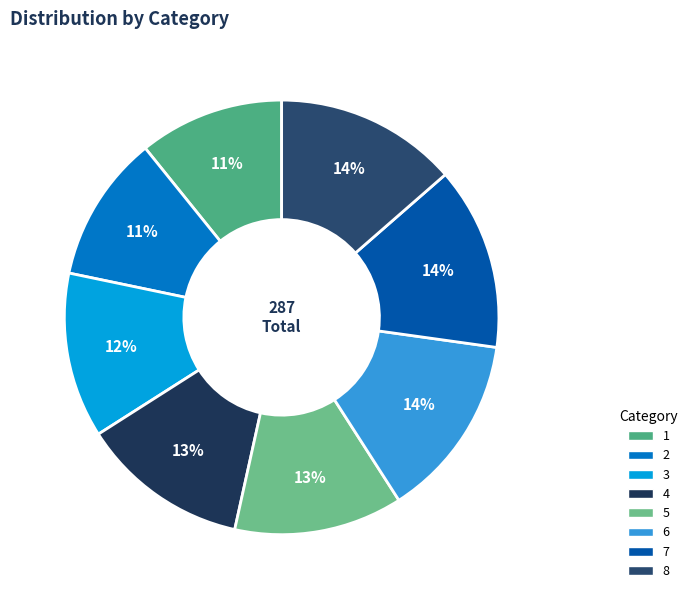

Is there any slice that represents more than half of the pie?

No